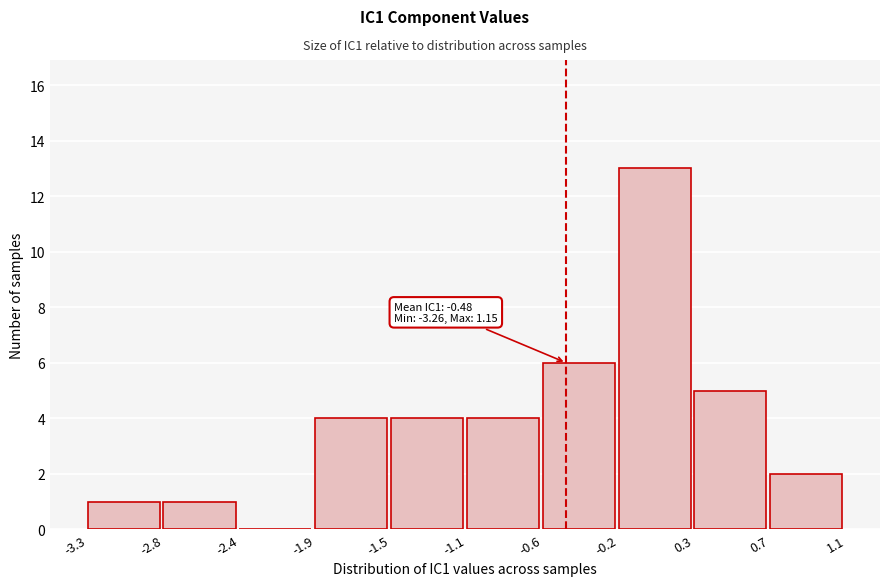

Which range on the x-axis has the tallest bar?

-0.2 to 0.3